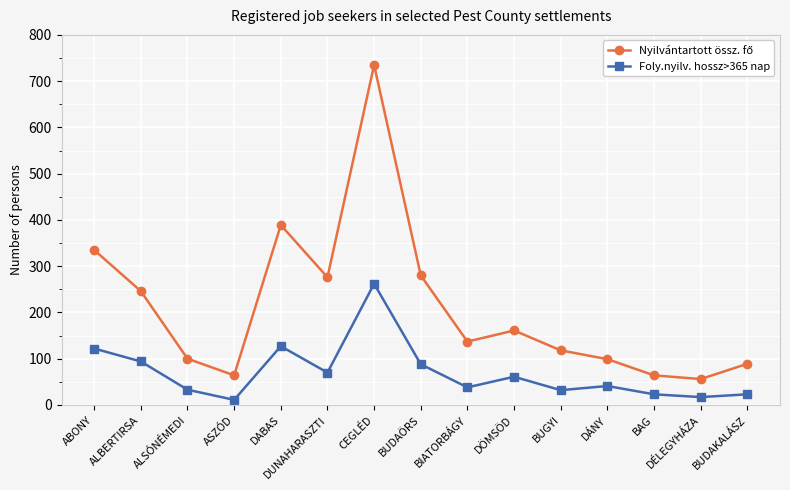

The value of Foly.nyilv. hossz>365 nap at ALBERTIRSA is 94. True or false?

True